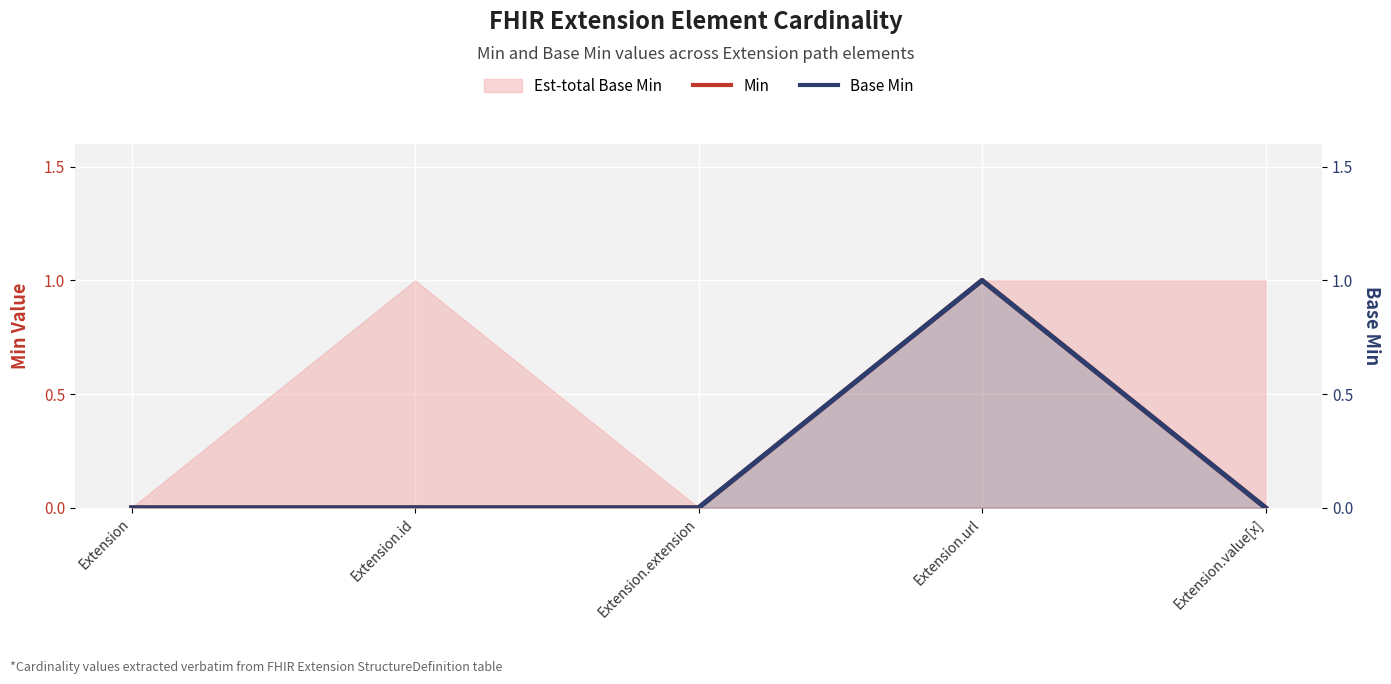

How many data points in Min are above 0?

1